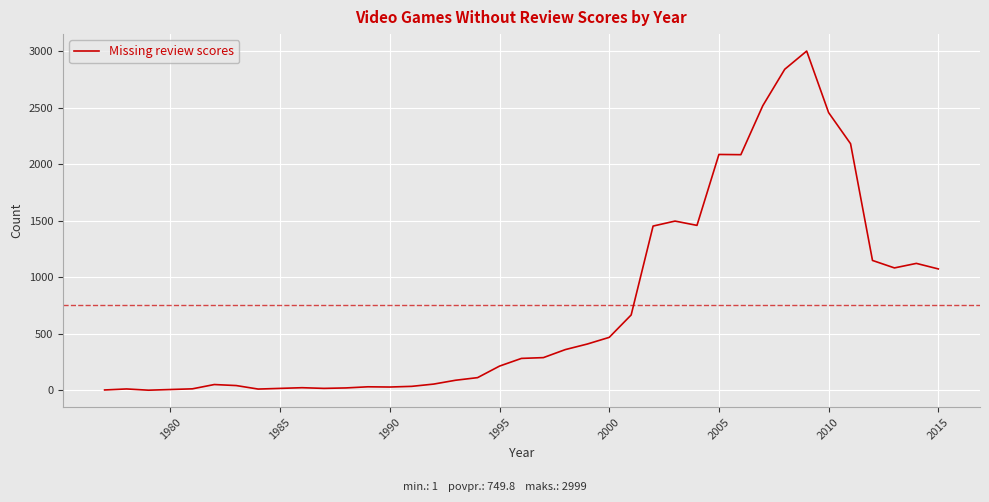

What is the minimum value shown in the chart?

1